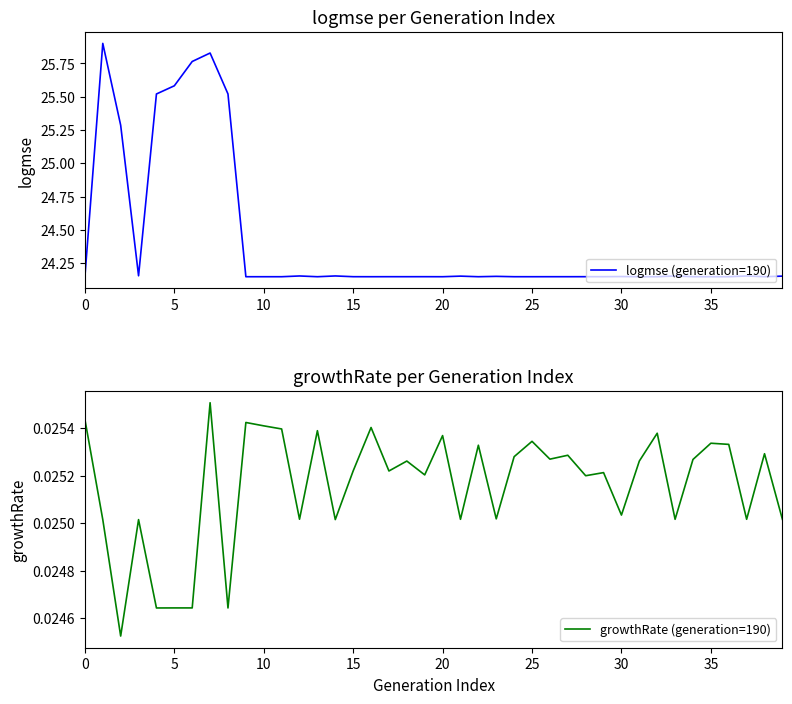

The logmse (generation=190) series shows 31.8 at 15. True or false?

False